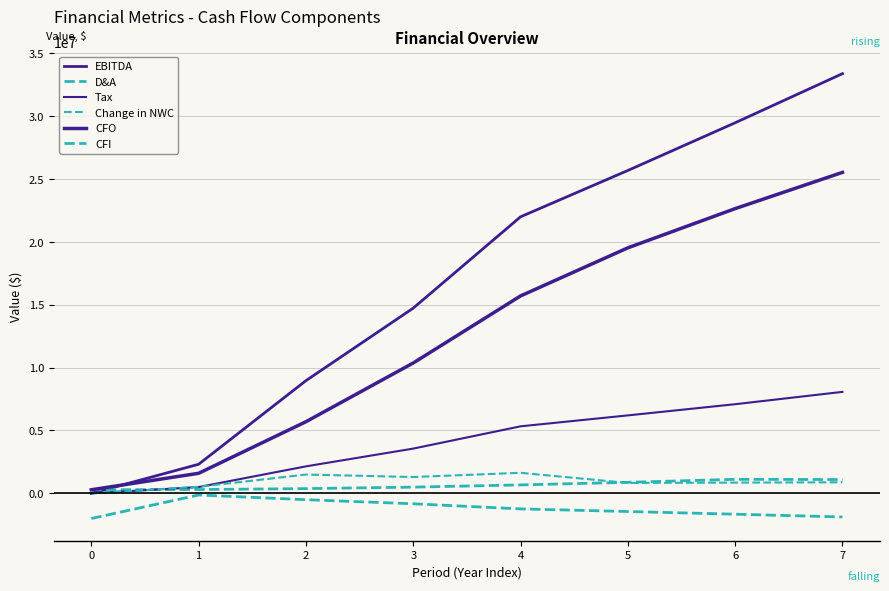

Reading left to right, what are all the values shown in this chart?

EBITDA: 0.0	2313903.1	8966106.9	14735115.4	21998231.7	25684154.2	29479356.2	33386597.5
D&A: 285714.3	304308.2	376357.2	494764.4	671535.9	877926.4	1114814.1	1097385.0
Tax: 0.0	502398.7	2147437.4	3560087.8	5331673.9	6201556.9	7091135.5	8072303.1
Change in NWC: 0.0	520628.2	1496745.9	1298026.9	1634201.2	829332.6	853920.4	879129.3
CFO: 285714.3	1595184.3	5698280.9	10371765.2	15703892.5	19531191.1	22649114.3	25532550.1
CFI: -2000000.0	-130157.1	-504343.5	-828850.2	-1237400.5	-1444733.7	-1658213.8	-1877996.1